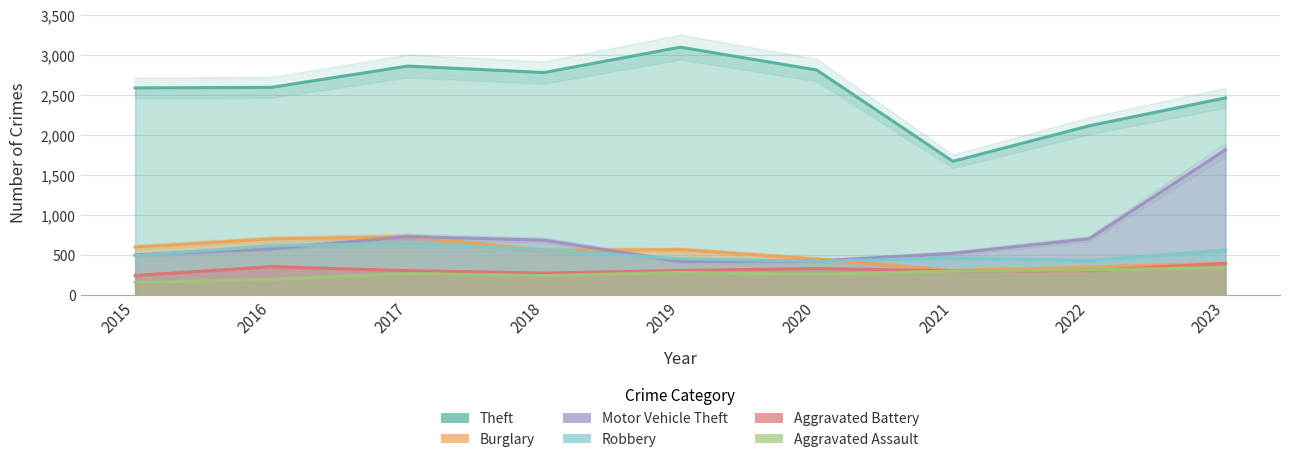

Is the value of Aggravated Assault at 2019 greater than the value of Burglary at 2020?

No